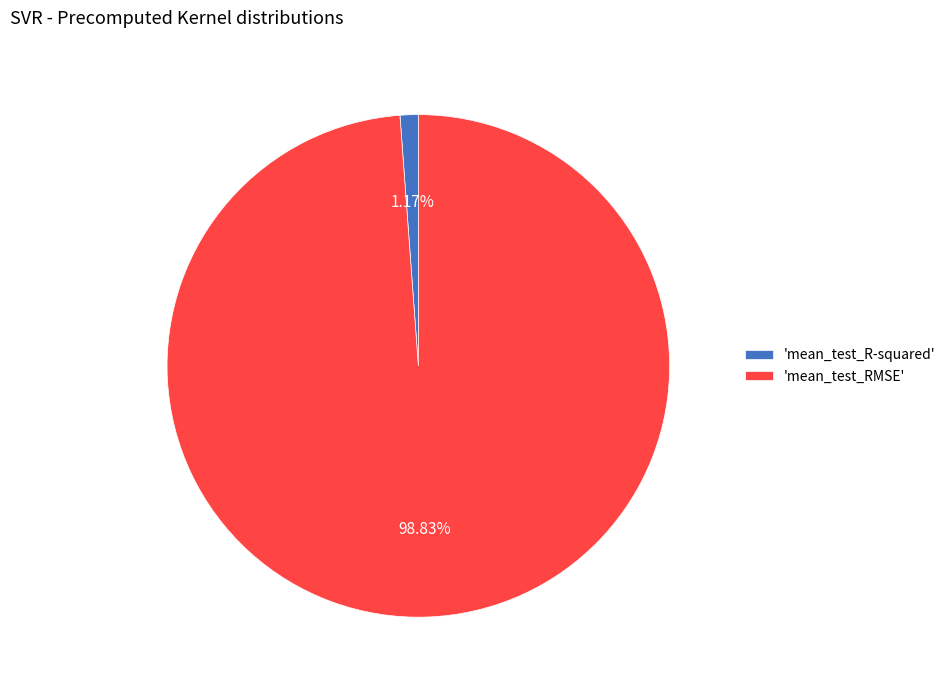

Which has a higher value, 'mean_test_RMSE' or 'mean_test_R-squared'?

'mean_test_RMSE'